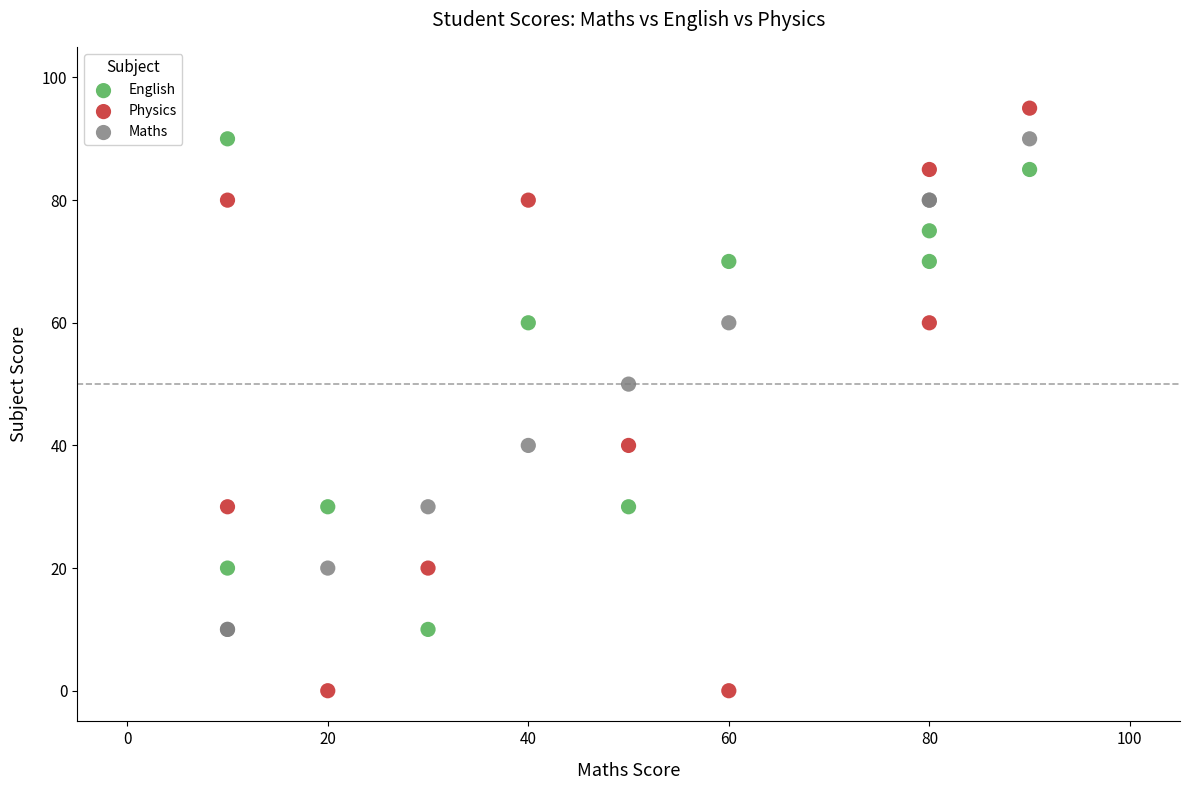

In the Physics series, what Y value is closest to 47?

40